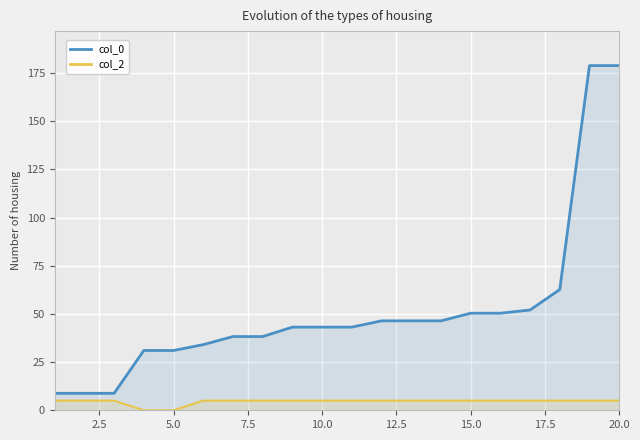

True or false: col_2 and col_0 cross at least once.

False